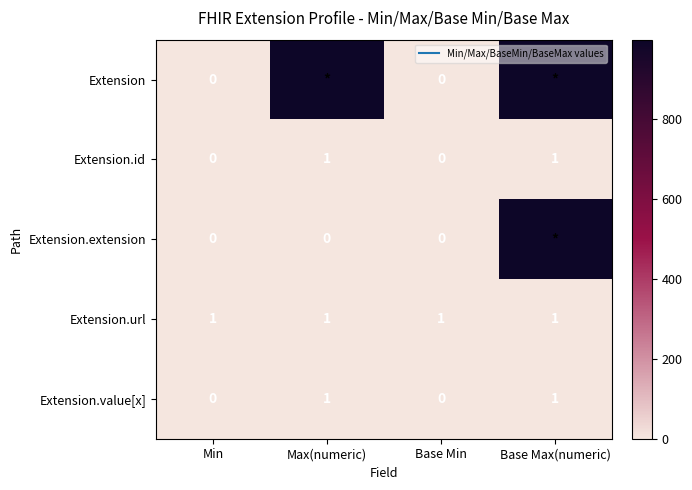

At how many categories does at least one series exceed 874?

2